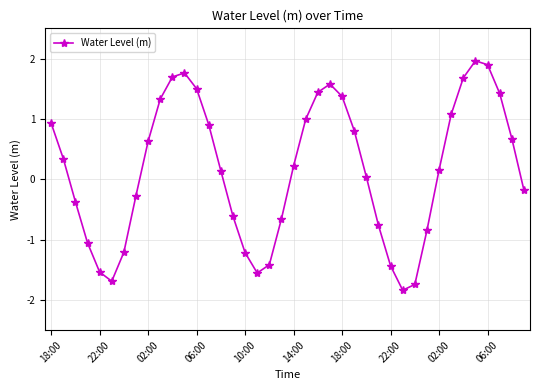

What is the maximum value shown in the chart?

2.0